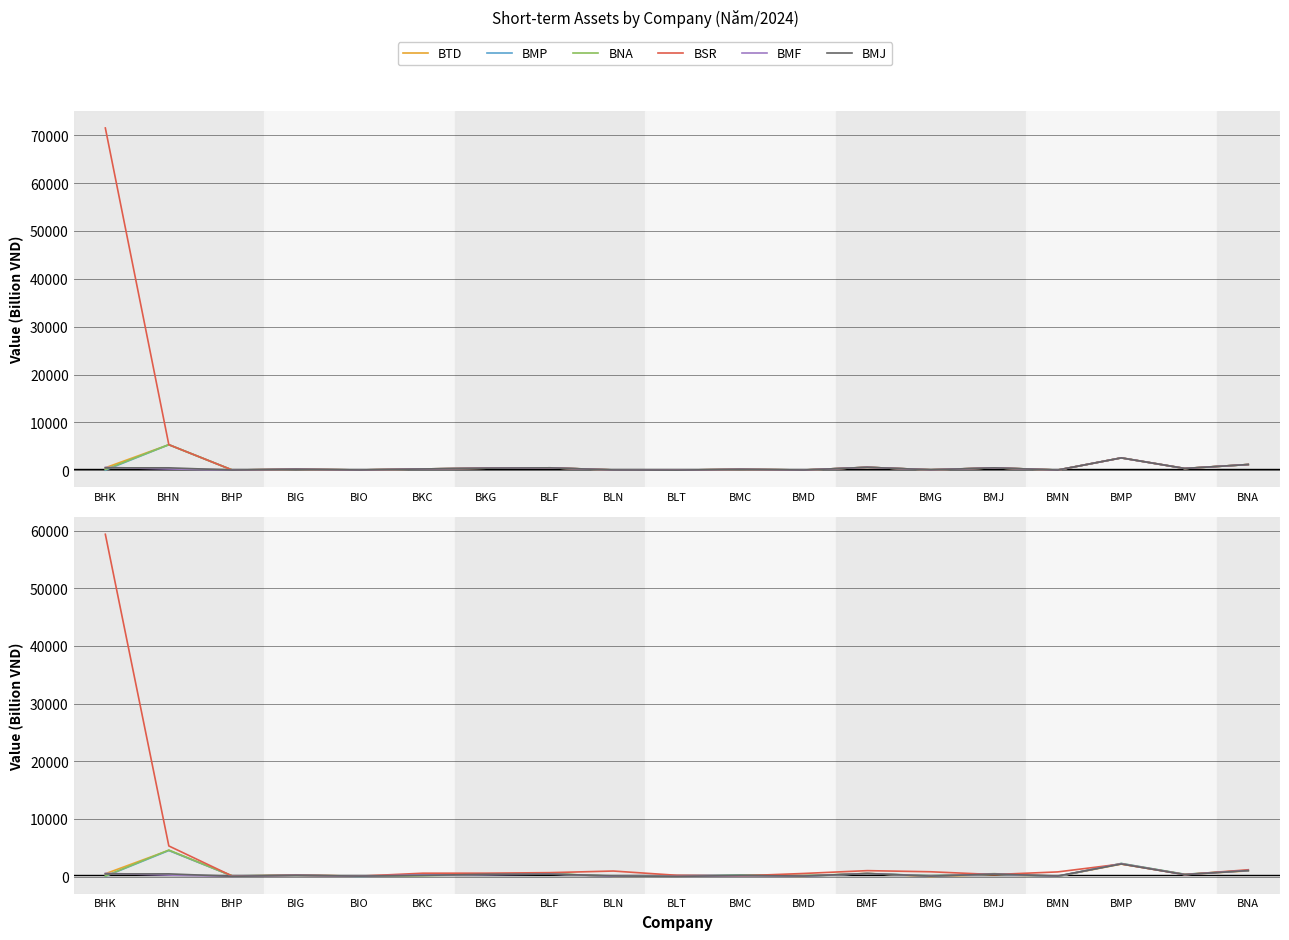

Which series has the largest range (max minus min)?

BSR